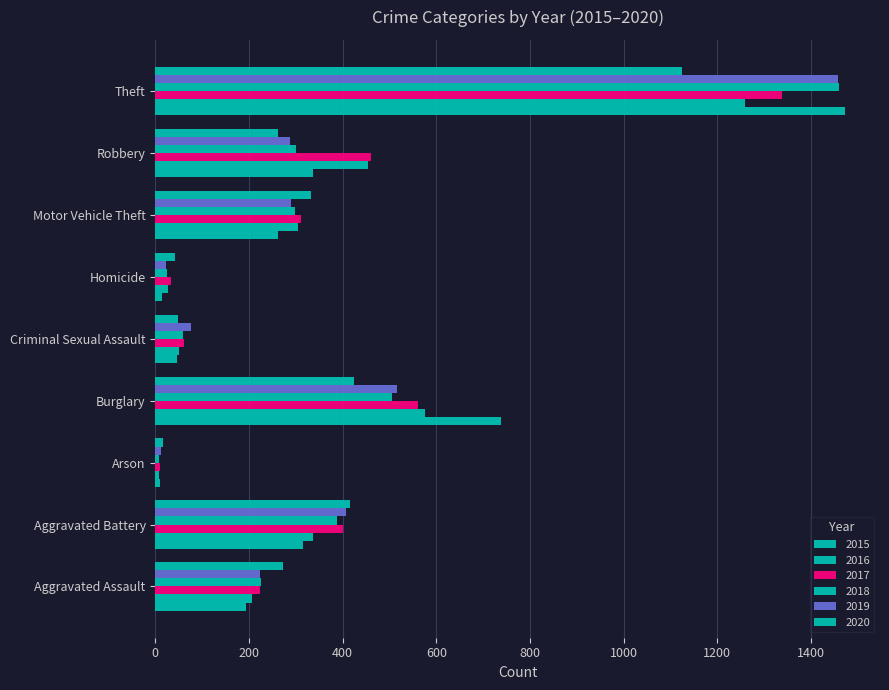

What is the spread (max minus min) of values at Motor Vehicle Theft?

70